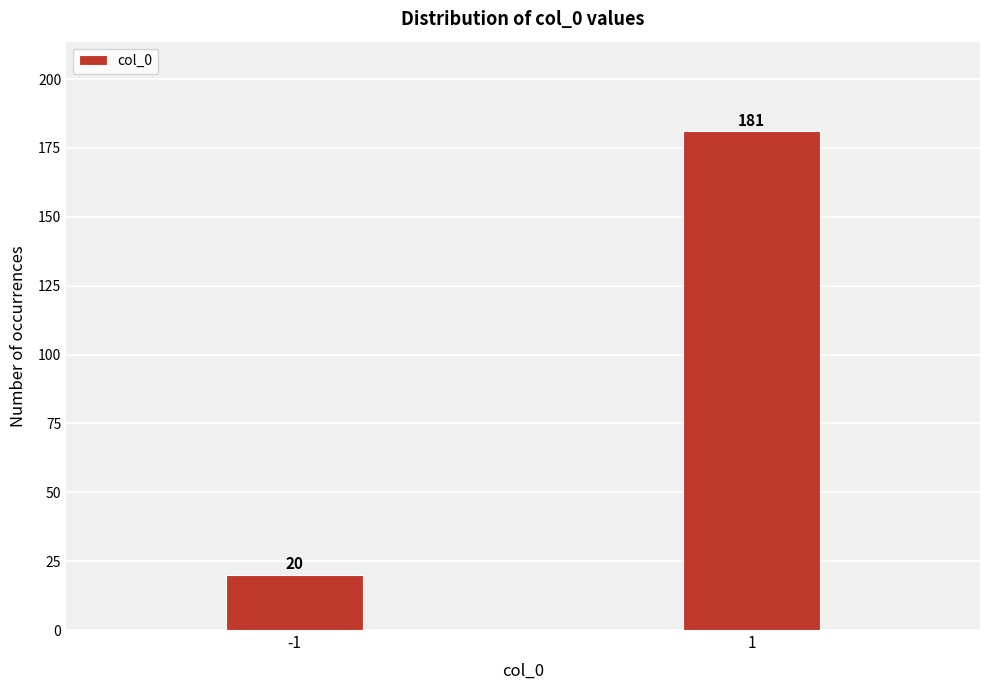

Reading right to left, what are all the values shown in this chart?

181	20